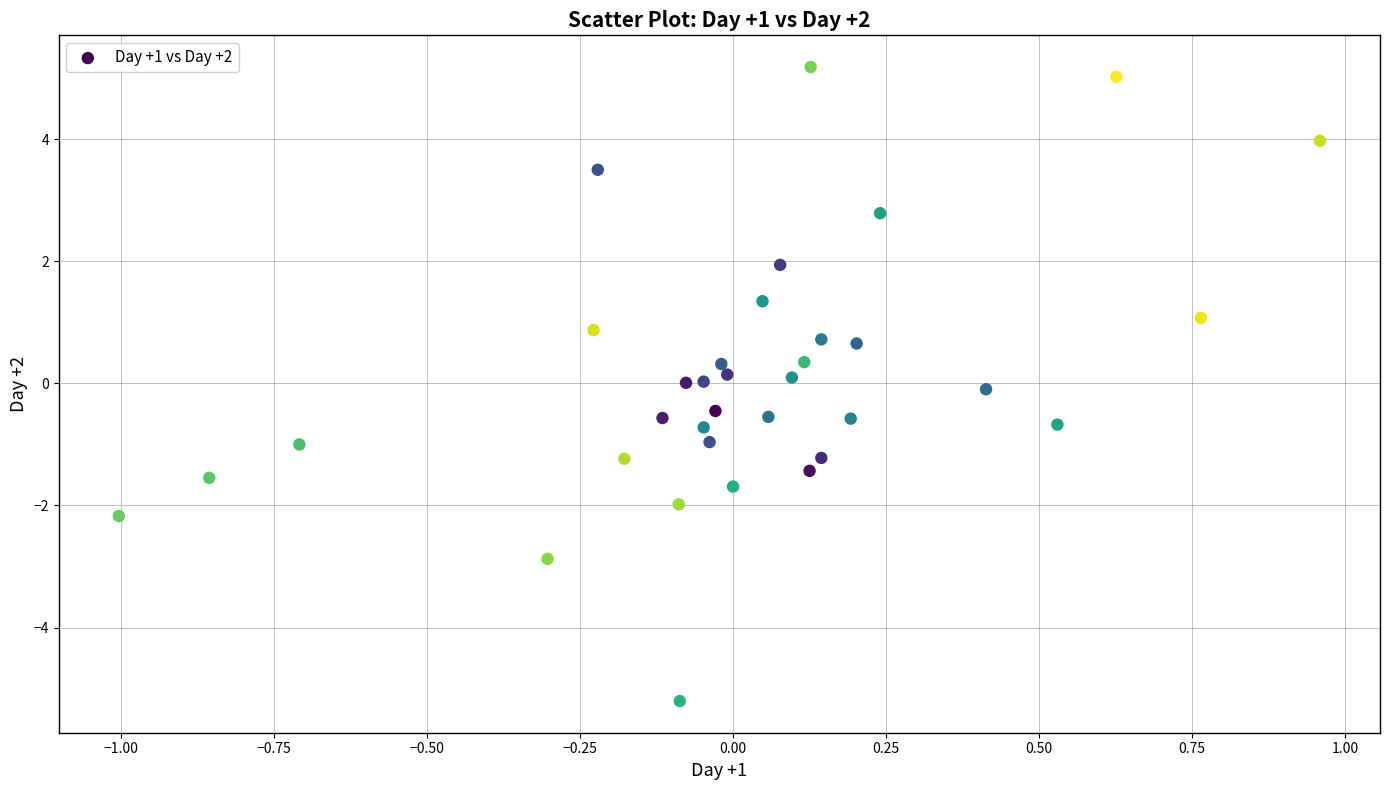

What is the range of X values (max minus min)?

2.0